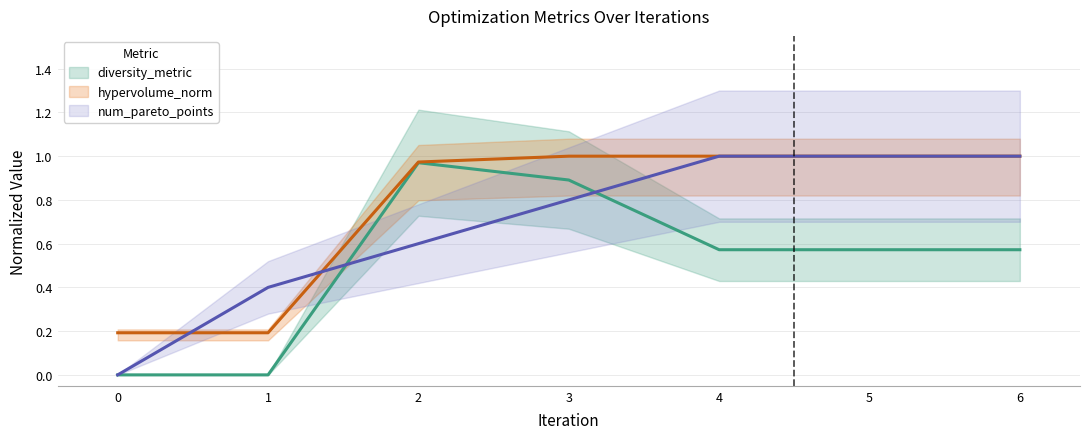

Reading right to left, transcribe all the data shown in this chart.

diversity_metric: 0.6	0.6	0.6	0.9	1.0	0.0	0.0
hypervolume_norm: 1.0	1.0	1.0	1.0	1.0	0.2	0.2
num_pareto_points: 1.0	1.0	1.0	0.8	0.6	0.4	0.0